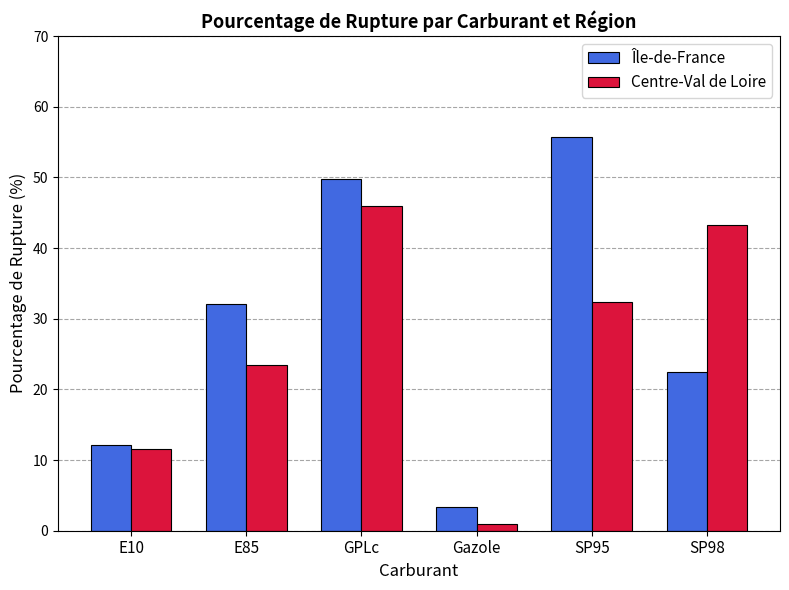

What are all the series names shown in the legend?

Île-de-France, Centre-Val de Loire